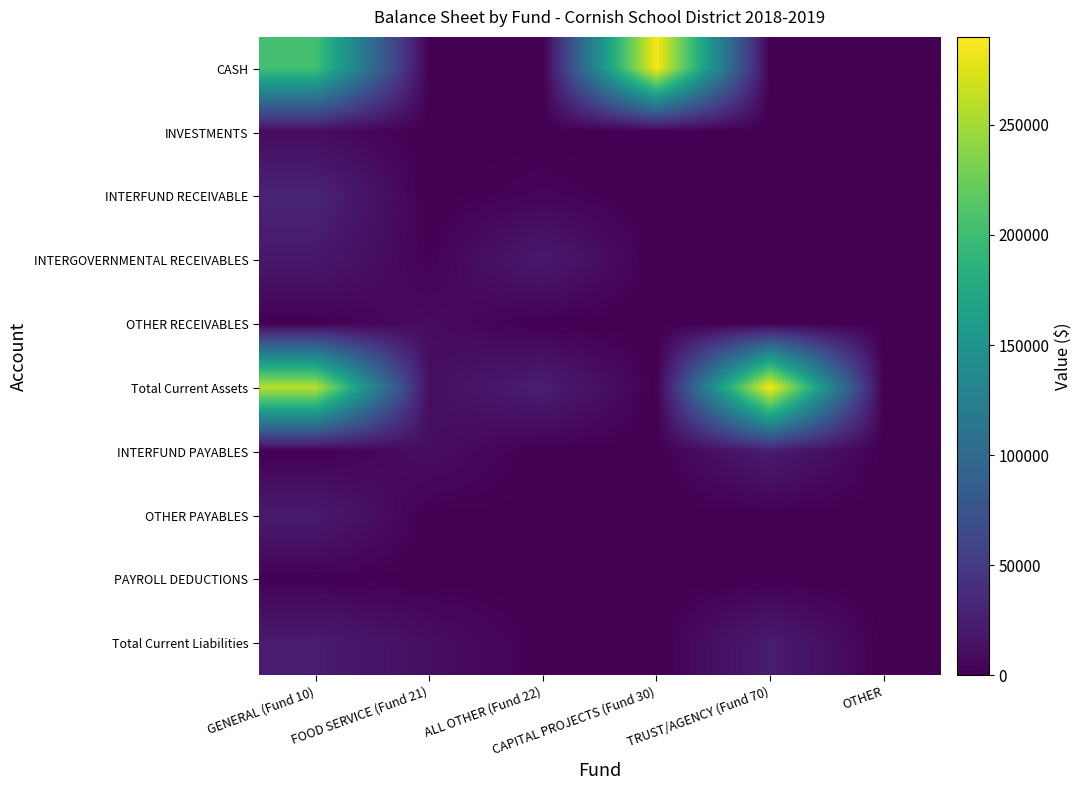

At how many categories does at least one series exceed 35662?

3